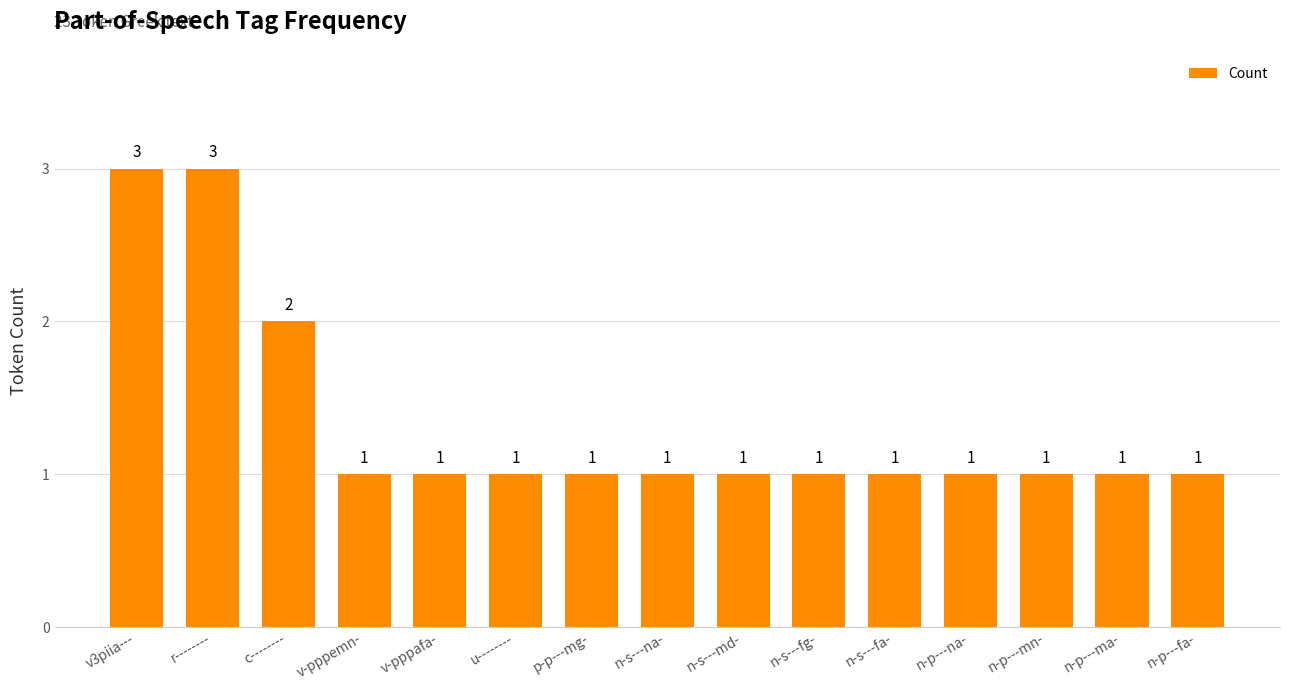

How many values are between 1 and 2?

13